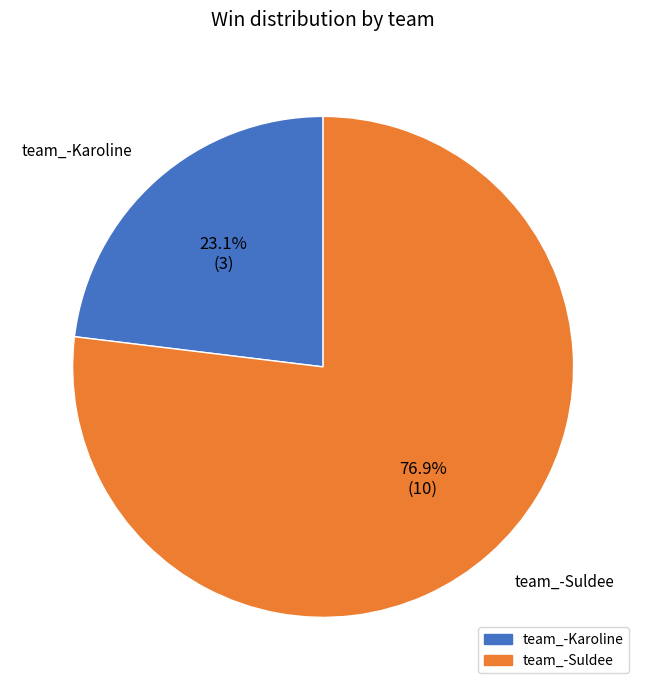

Which category accounts for the majority?

team_-Suldee